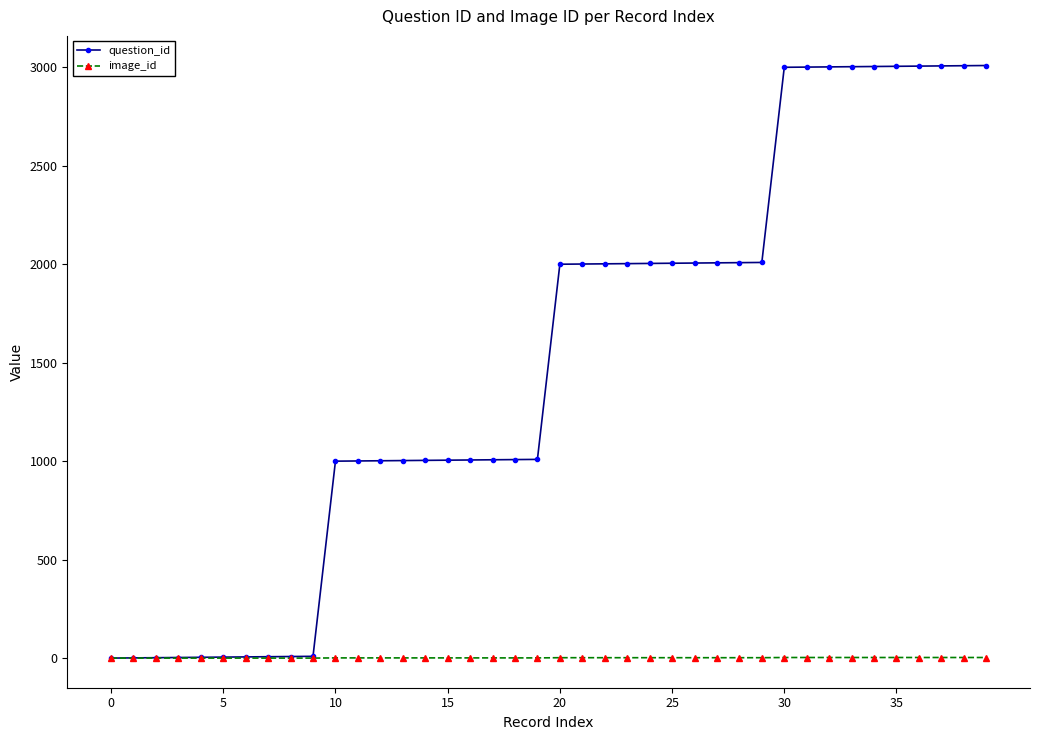

At how many categories does at least one series exceed 1191?

20